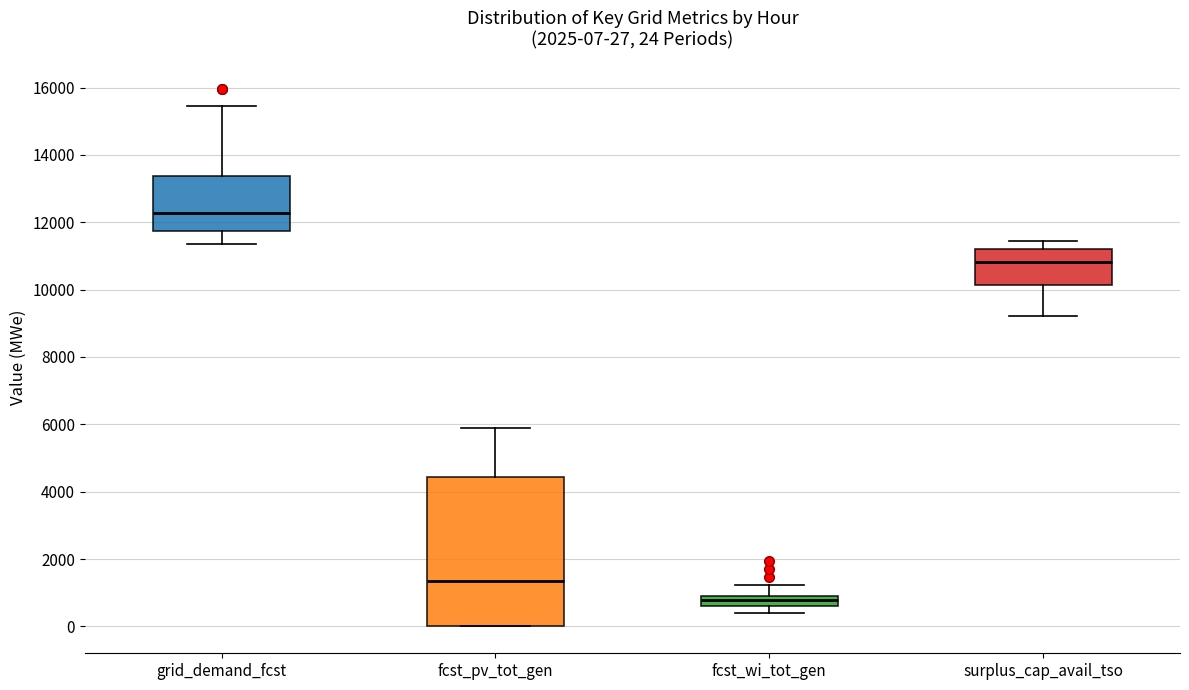

Which box is the tallest, from its lower edge to its upper edge?

fcst_pv_tot_gen